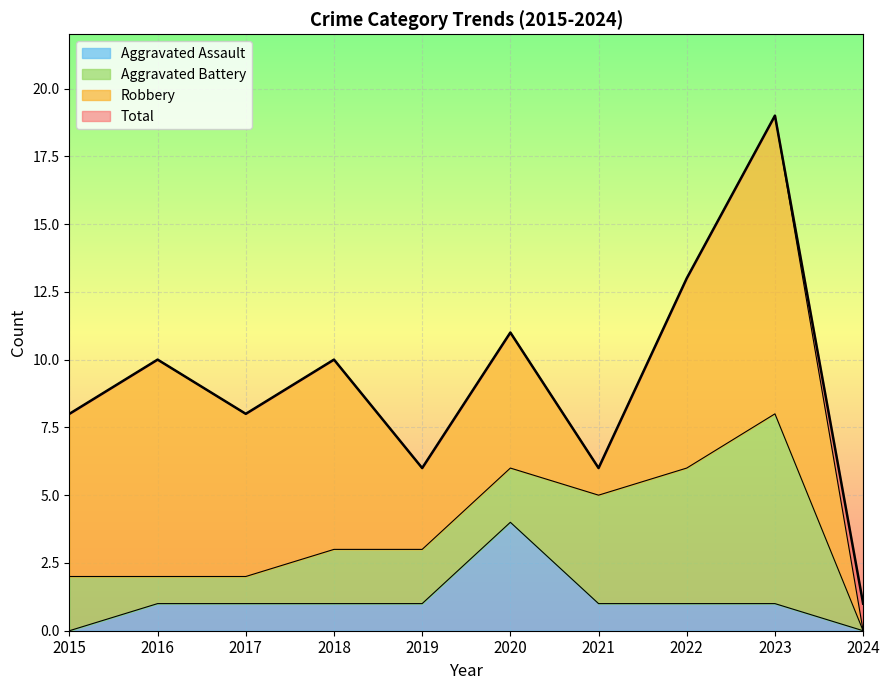

Which has a higher value, 2017 or 2015?

2017